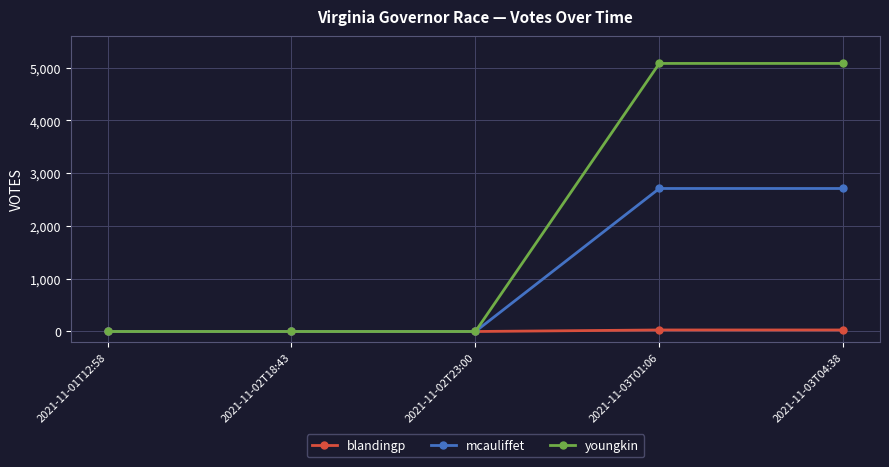

Between 2021-11-01T12:58 and 2021-11-03T04:38, which series saw the biggest shift?

youngkin